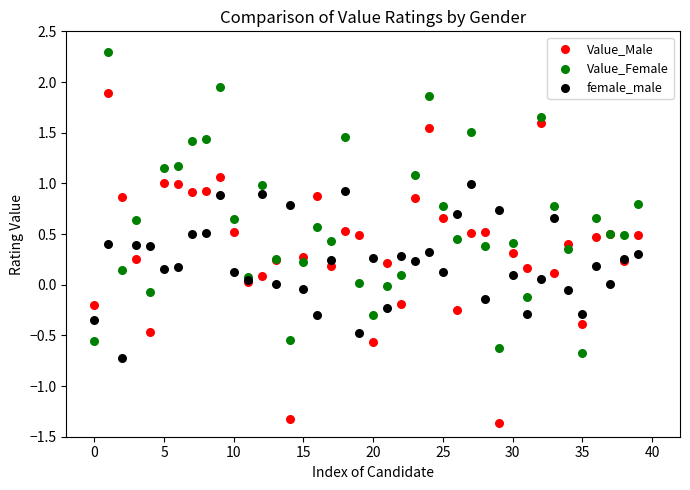

Which series contains the lowest Y value?

Value_Male